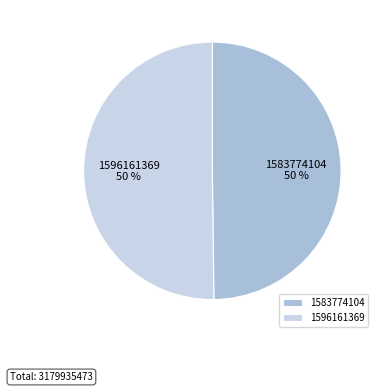

True or false: 1583774104 accounts for 50% of the total.

True